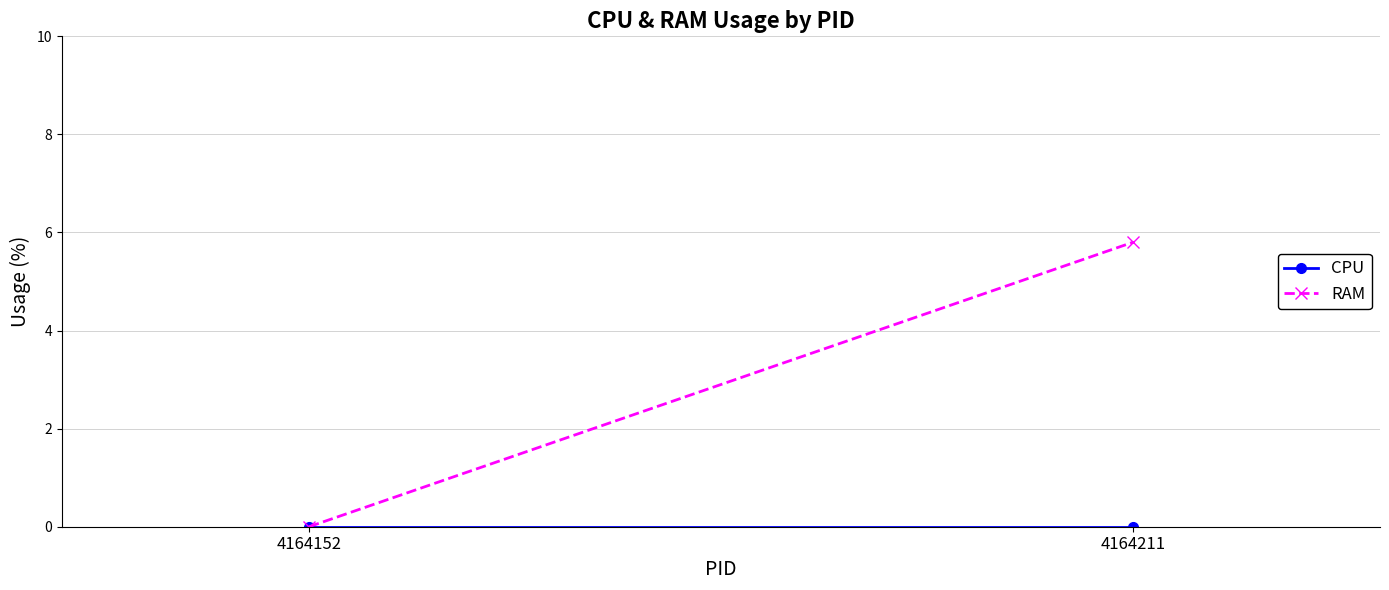

Which has a higher value, 4164211 or 4164152?

4164211